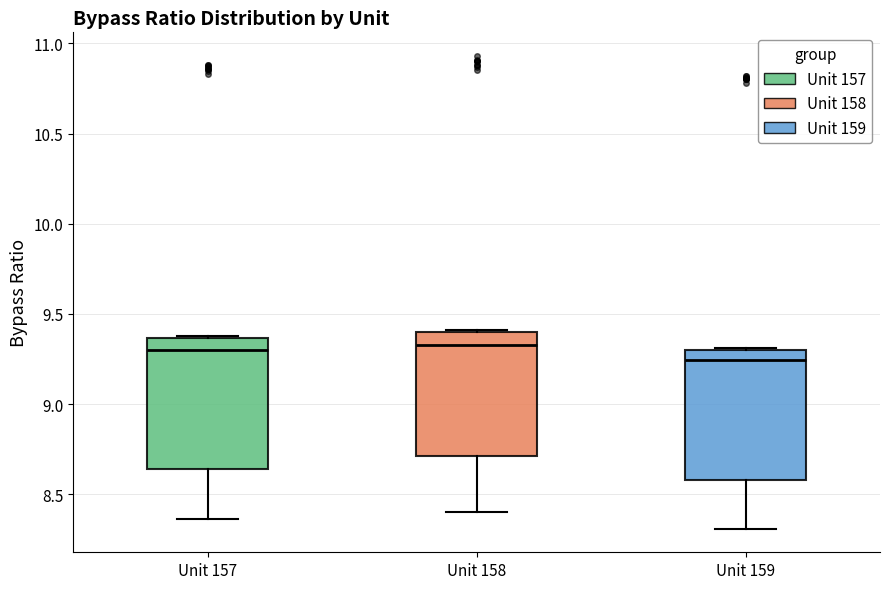

Where does the median line of the box for Unit 159 sit on the y-axis? The values are not printed on the chart, so give them approximately, as read against the axis.

9.25